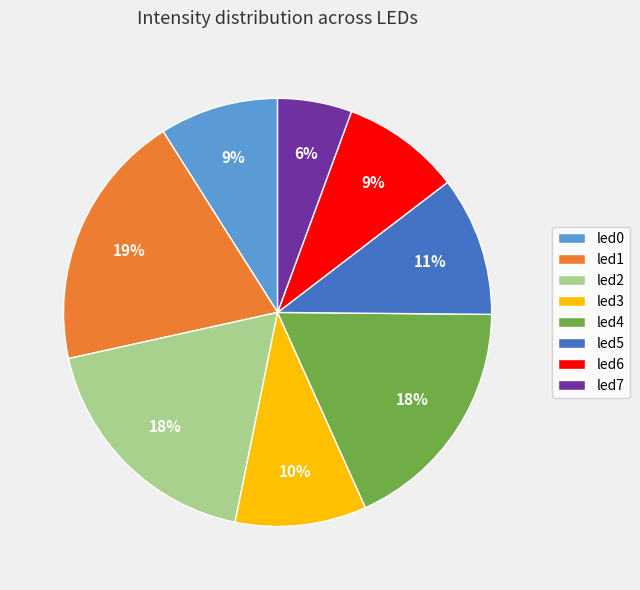

Combined, do led2 and led5 account for over 50%?

No